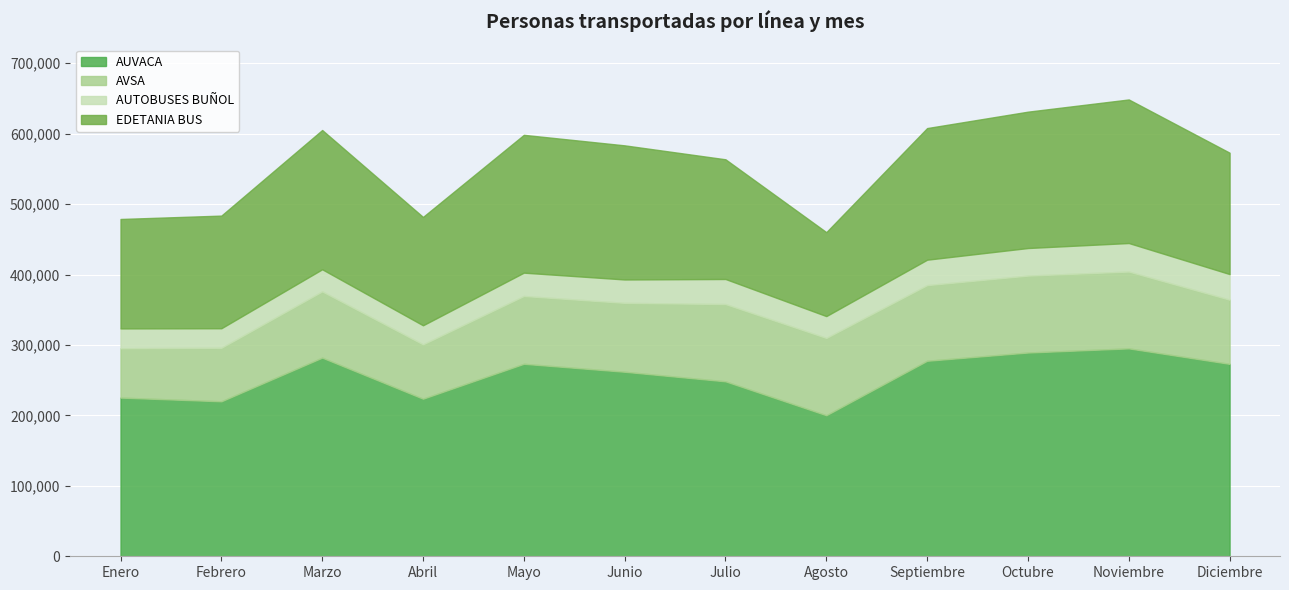

Is it true that EDETANIA BUS equals 324463 at Octubre?

False